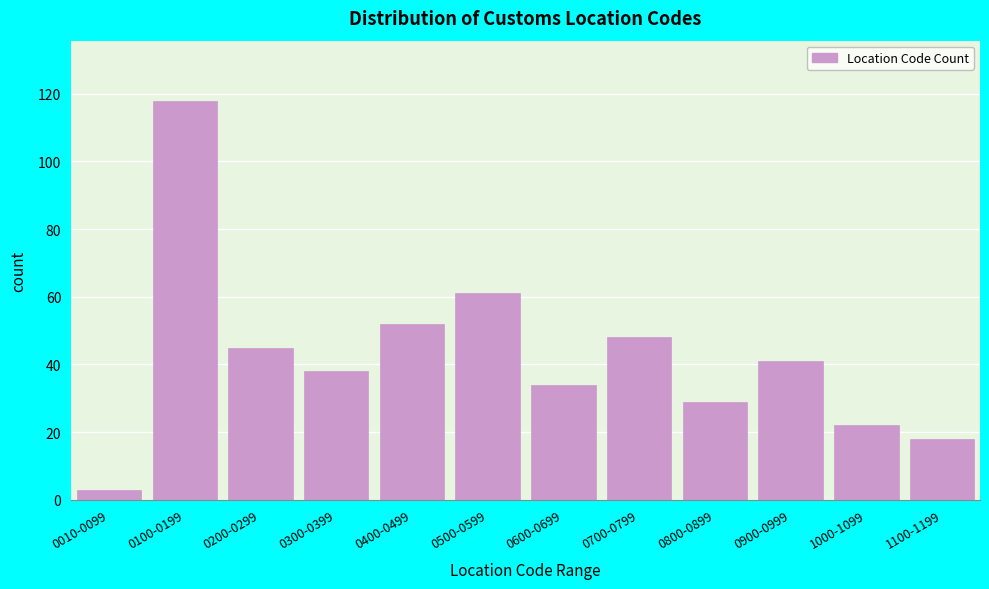

Reading left to right, transcribe all the data shown in this chart.

0010-0099=3	0100-0199=118	0200-0299=45	0300-0399=38	0400-0499=52	0500-0599=61	0600-0699=34	0700-0799=48	0800-0899=29	0900-0999=41	1000-1099=22	1100-1199=18